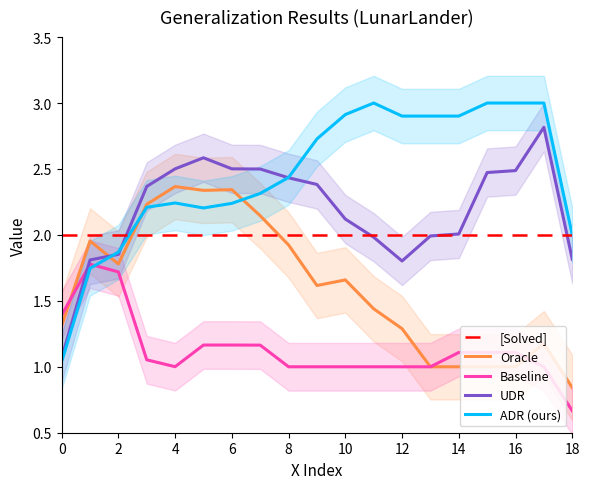

Is the value of col_2 at 6 greater than the value of col_0 at 4?

No